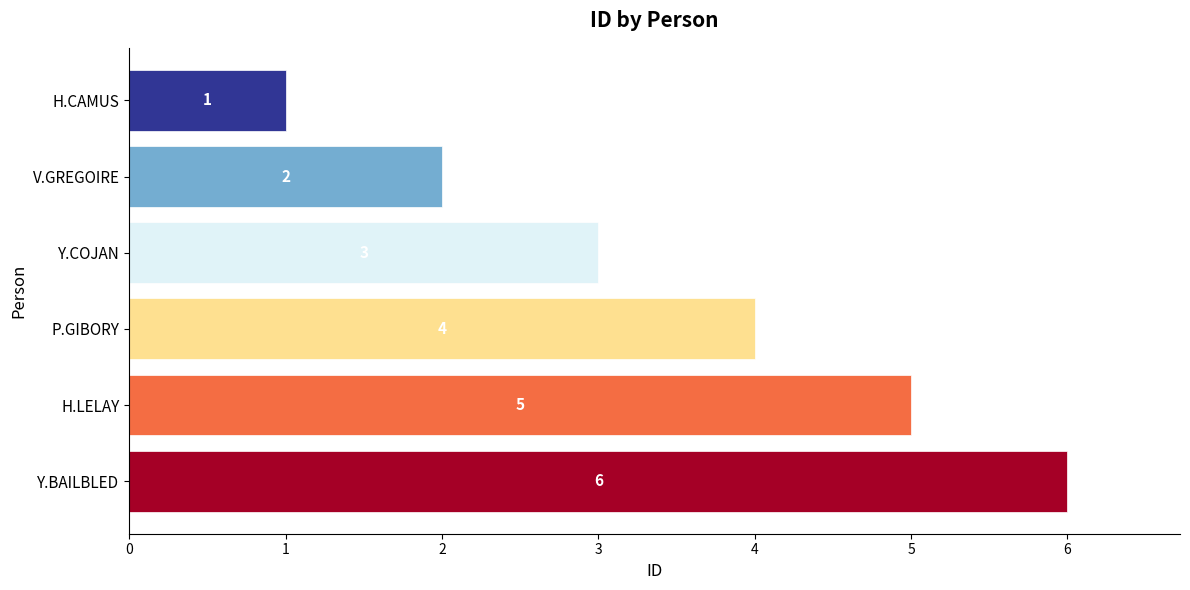

Approximately how many times larger is the value at Y.BAILBLED compared to P.GIBORY?

1.5